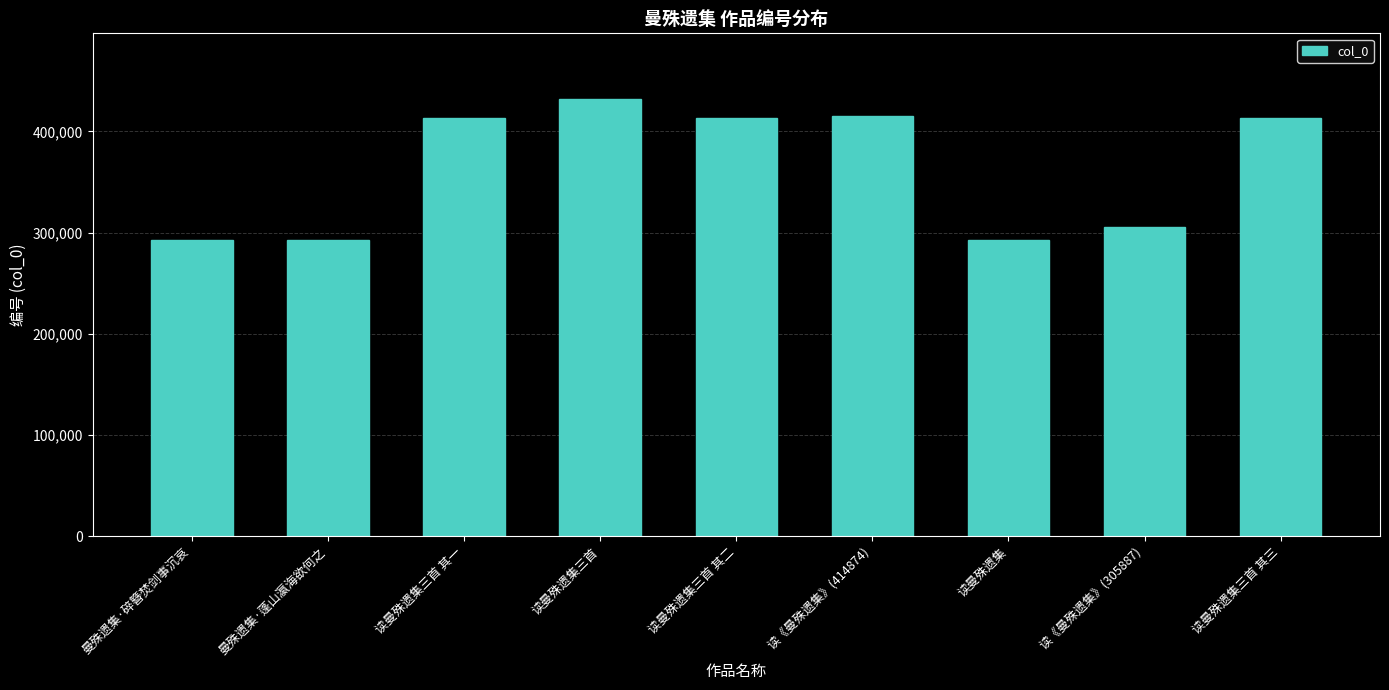

What is the label of the 6th bar from the left?

读《曼殊遗集》(414874)